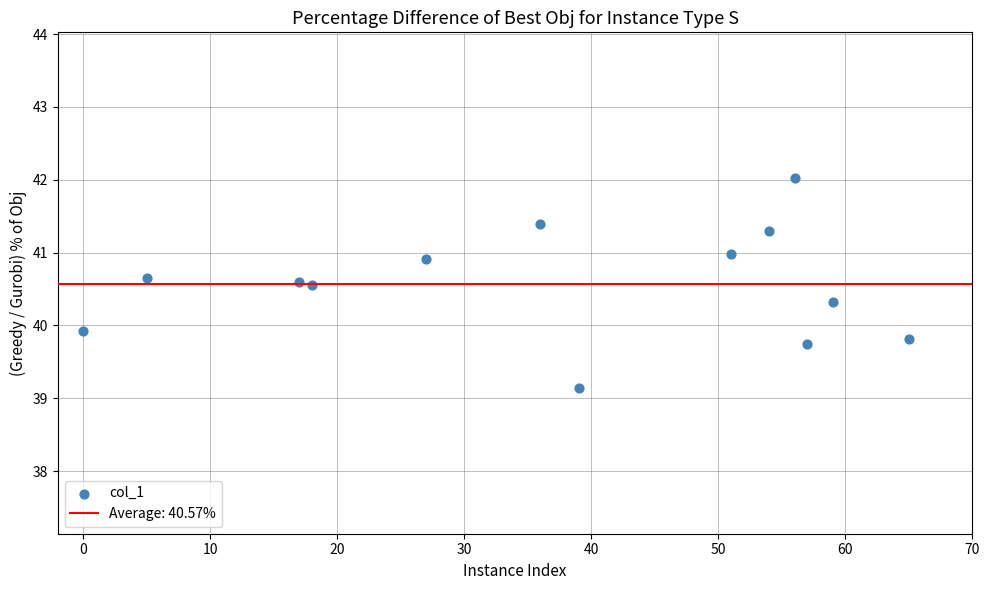

What Y value in the scatter plot is closest to 40?

39.9